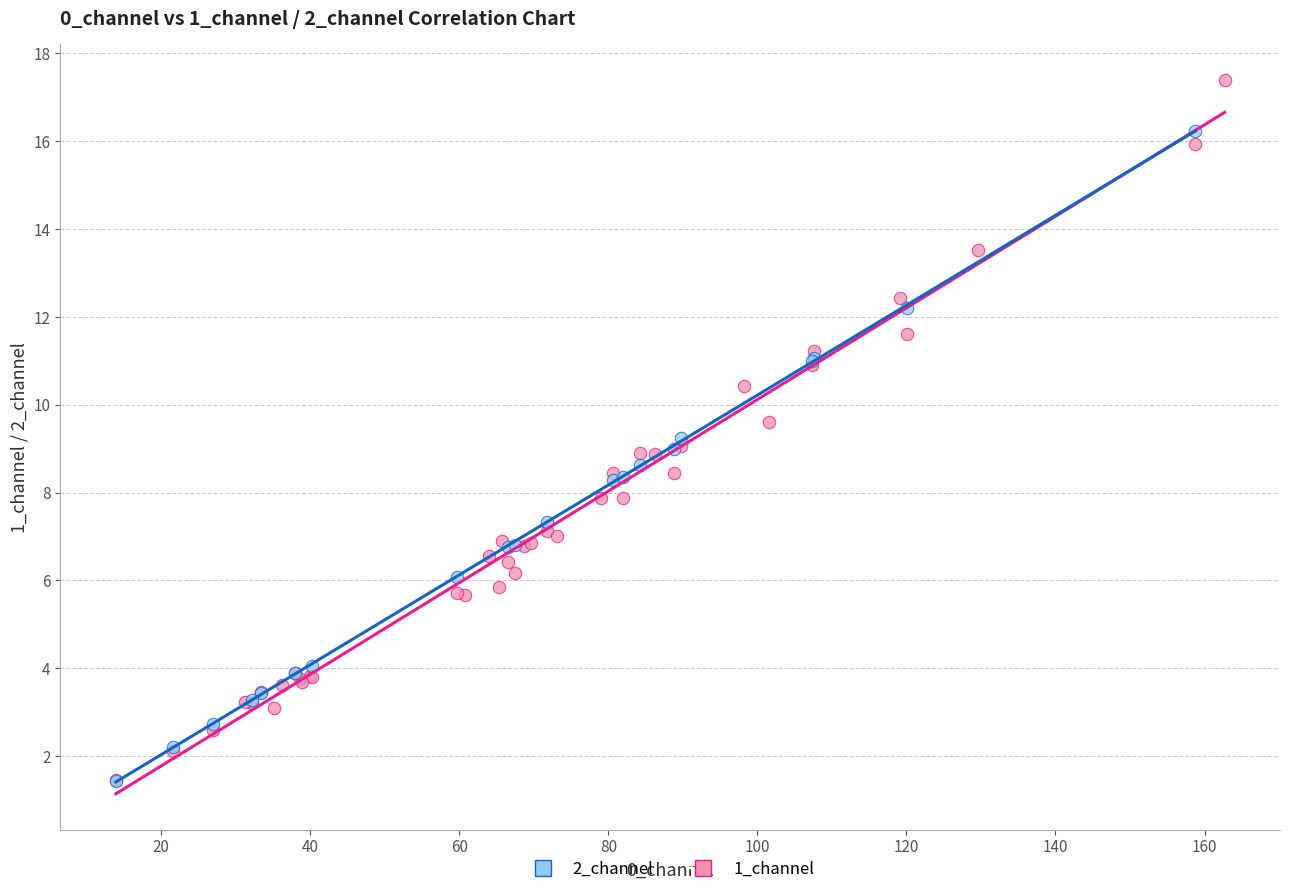

Which series reaches the maximum Y coordinate?

1_channel